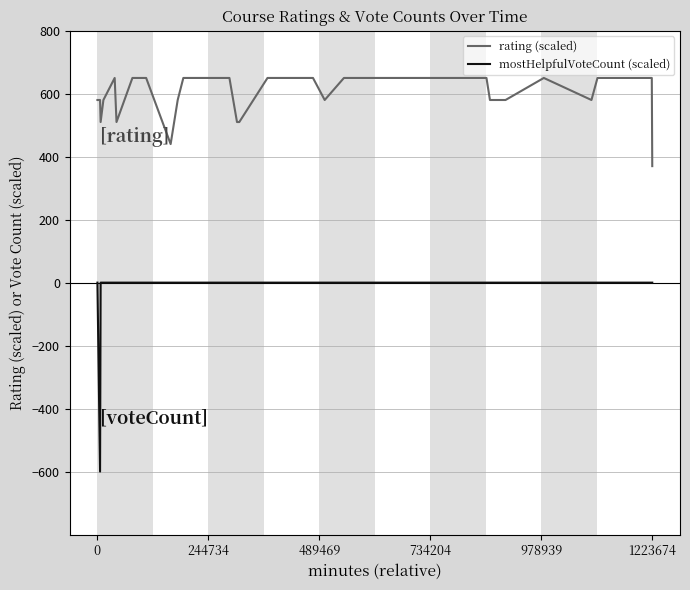

Which series has the largest range (max minus min)?

mostHelpfulVoteCount (scaled)